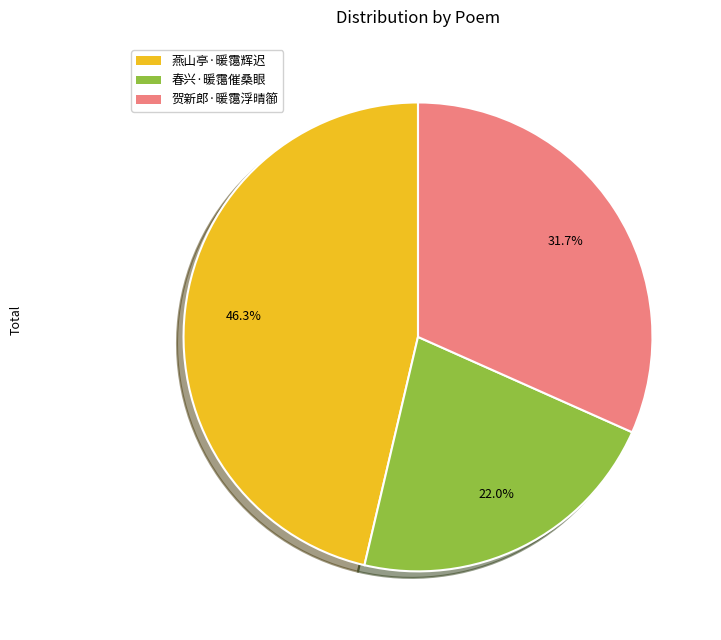

Combined, do 贺新郎·暖霭浮晴篽 and 春兴·暖霭催桑眼 account for over 50%?

Yes